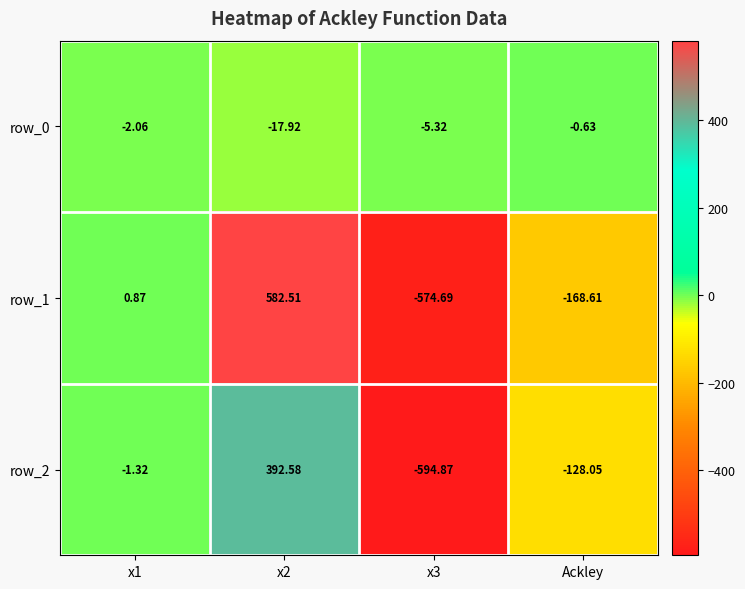

Where does the row_0 series first go above -2?

Ackley